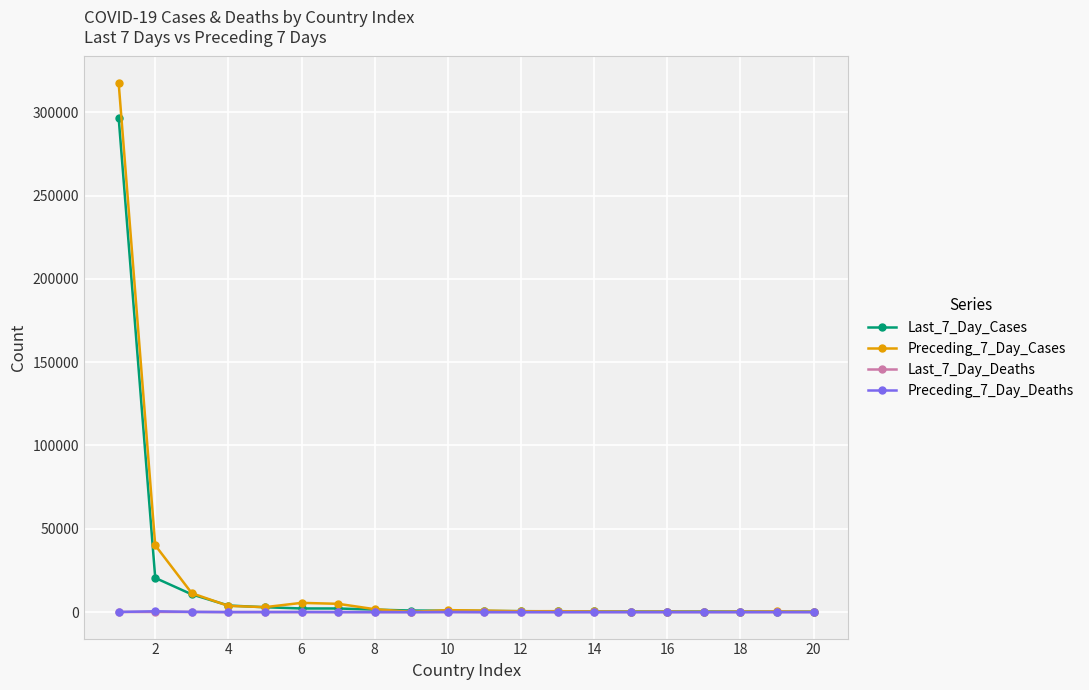

What is the value of the Preceding_7_Day_Deaths point at the 12th from the left?

4